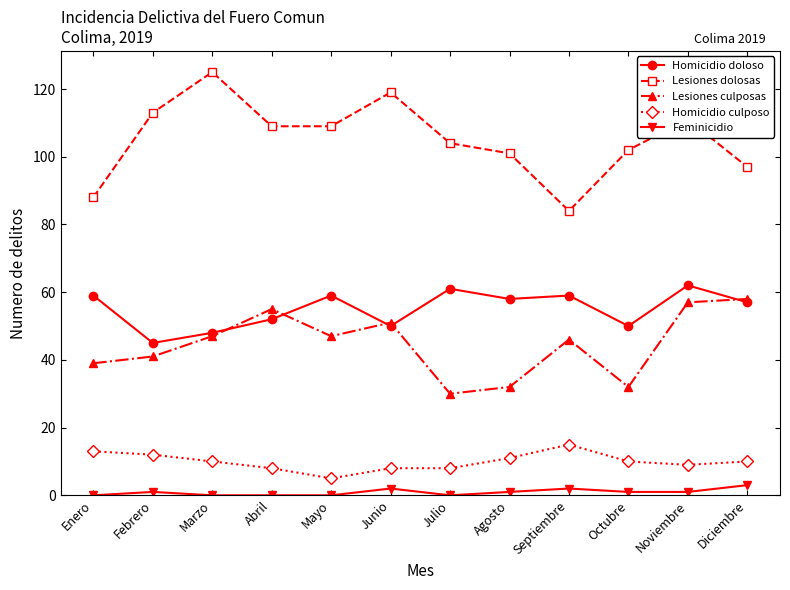

Reading left to right, list all the values displayed in this chart.

Homicidio doloso: 59	45	48	52	59	50	61	58	59	50	62	57
Lesiones dolosas: 88	113	125	109	109	119	104	101	84	102	111	97
Lesiones culposas: 39	41	47	55	47	51	30	32	46	32	57	58
Homicidio culposo: 13	12	10	8	5	8	8	11	15	10	9	10
Feminicidio: 0	1	0	0	0	2	0	1	2	1	1	3